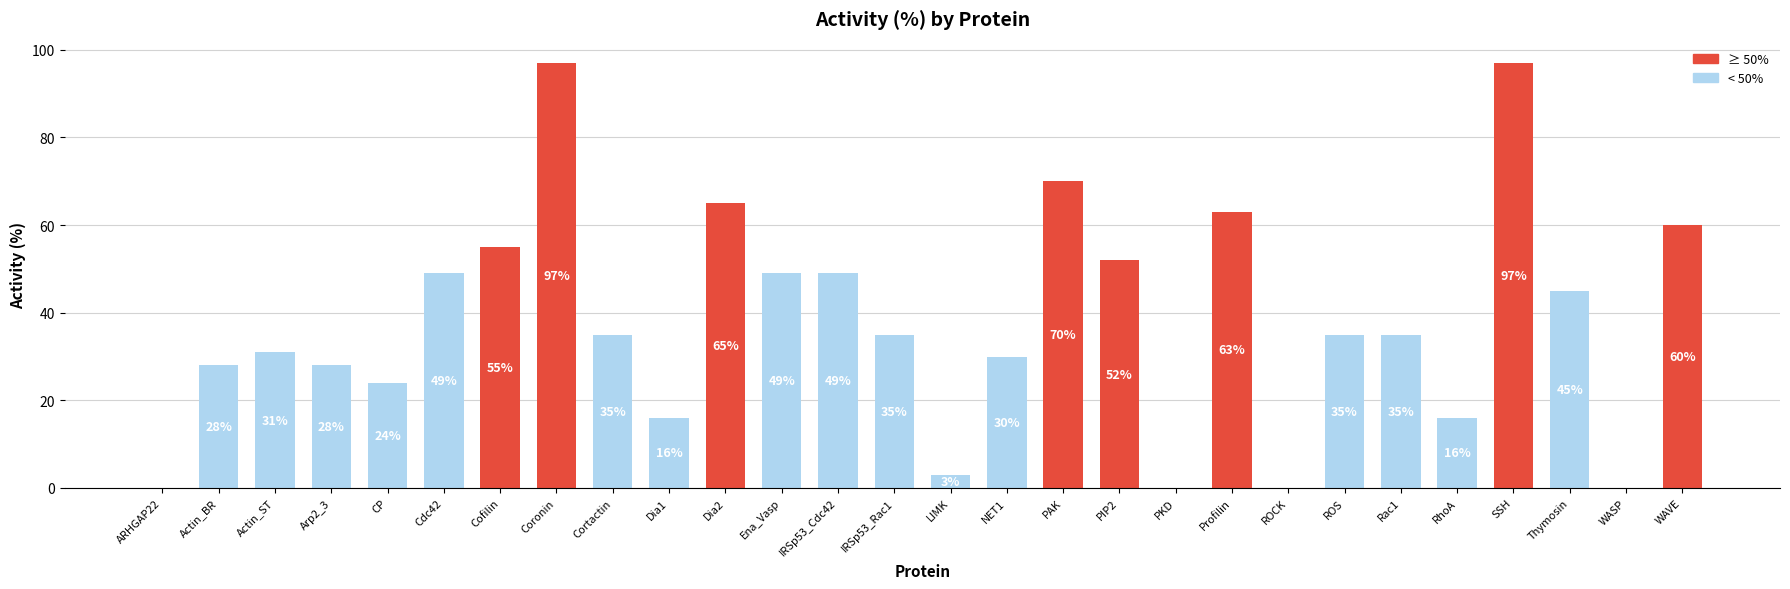

Is it true that the value at NET1 is 7?

False